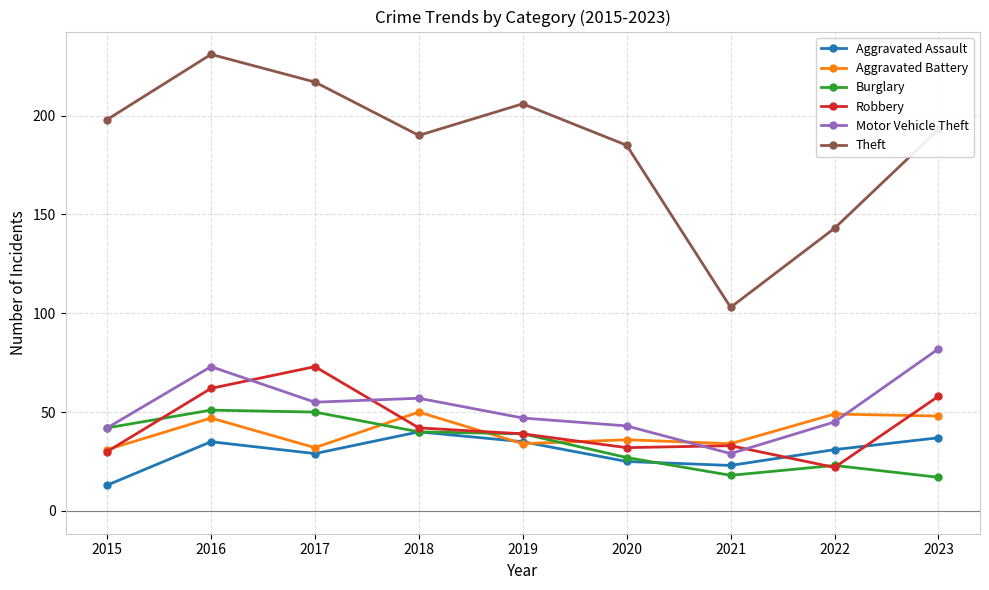

What value does the Aggravated Assault series have at 2023?

37